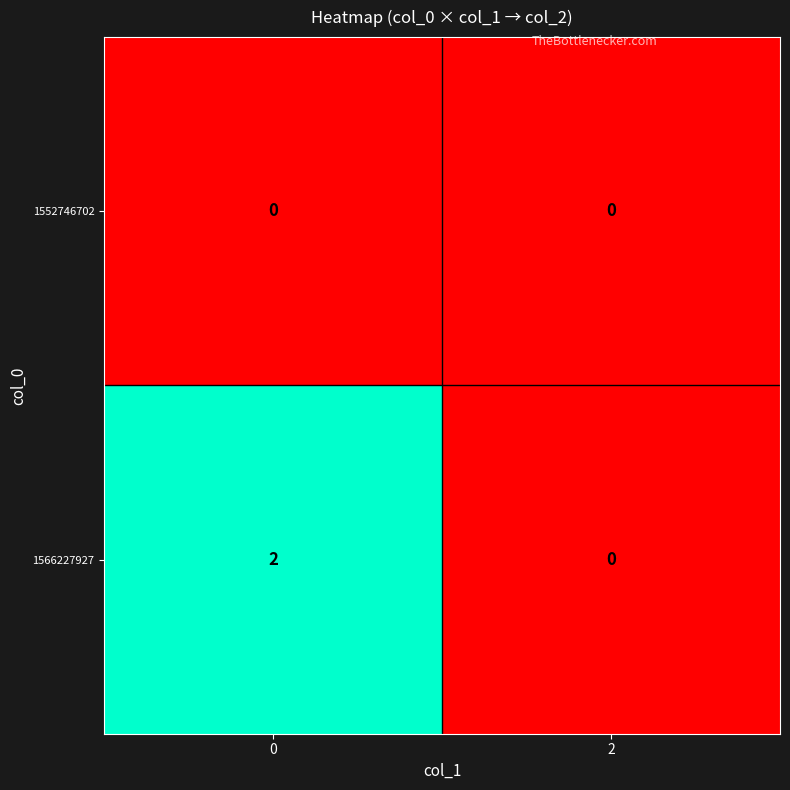

Is the value of 1552746702 at 2 greater than the value of 1566227927 at 0?

No